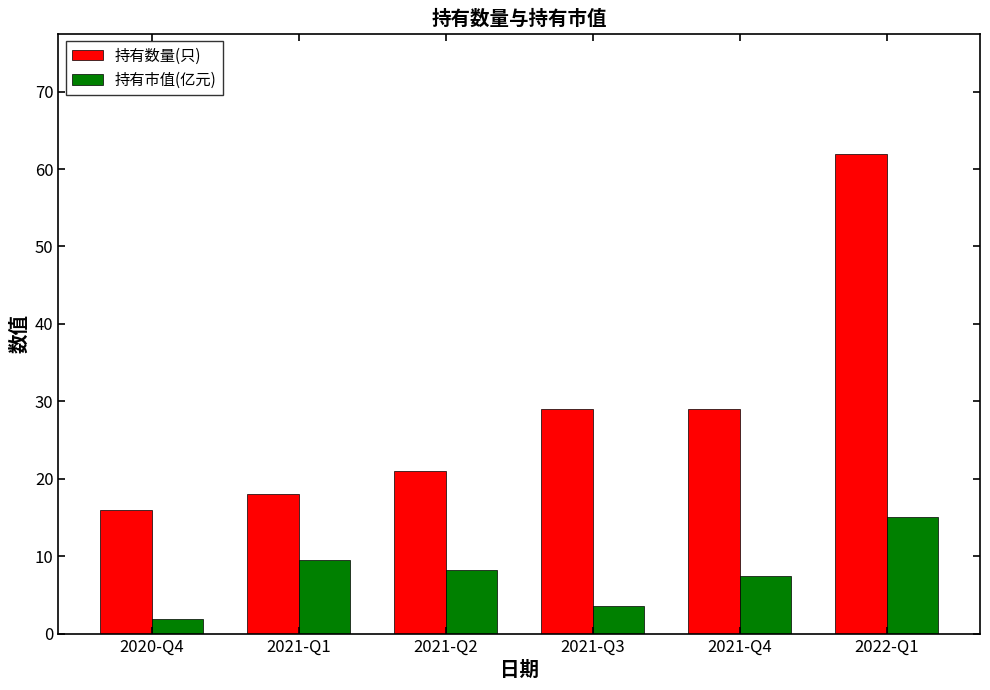

What is the difference between the 持有市值(亿元) values at 2021-Q2 and 2021-Q3?

4.7